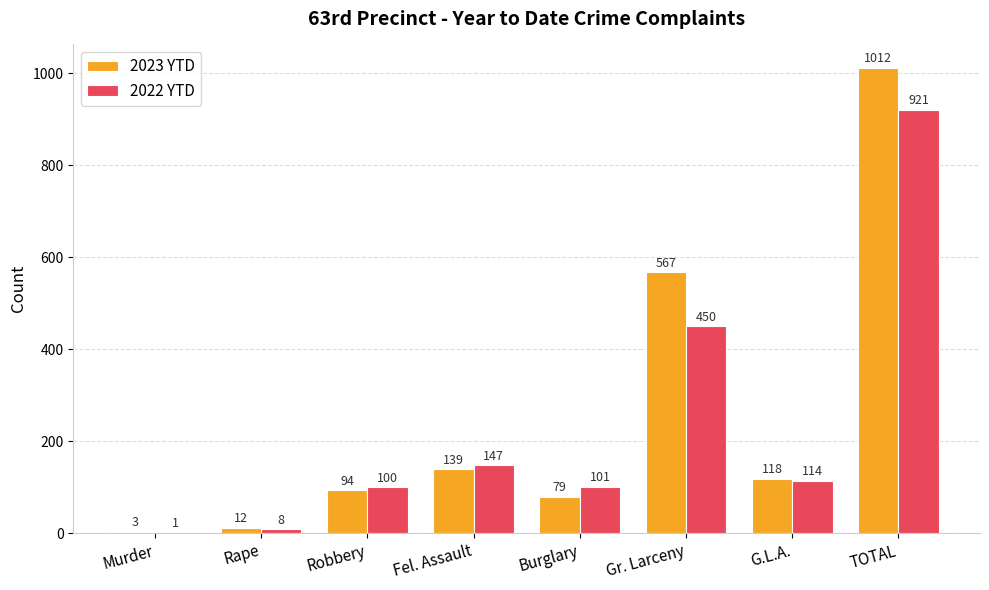

What are all the series names shown in the legend?

2023 YTD, 2022 YTD